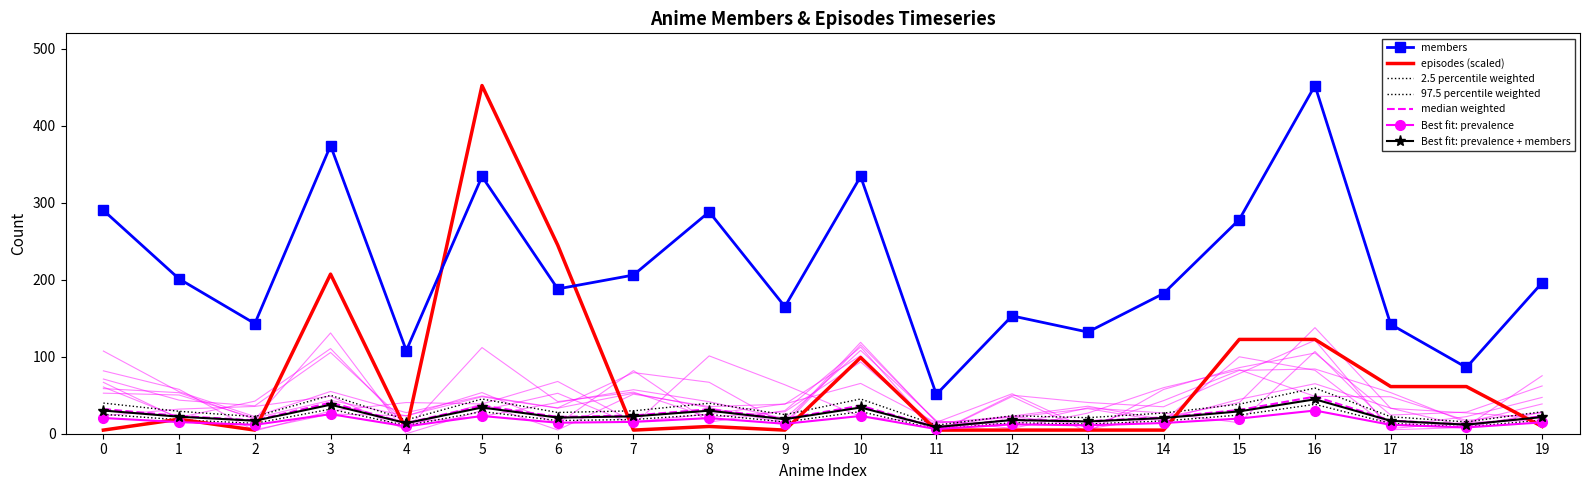

True or false: episodes has a value of 171.7 at 15.

False